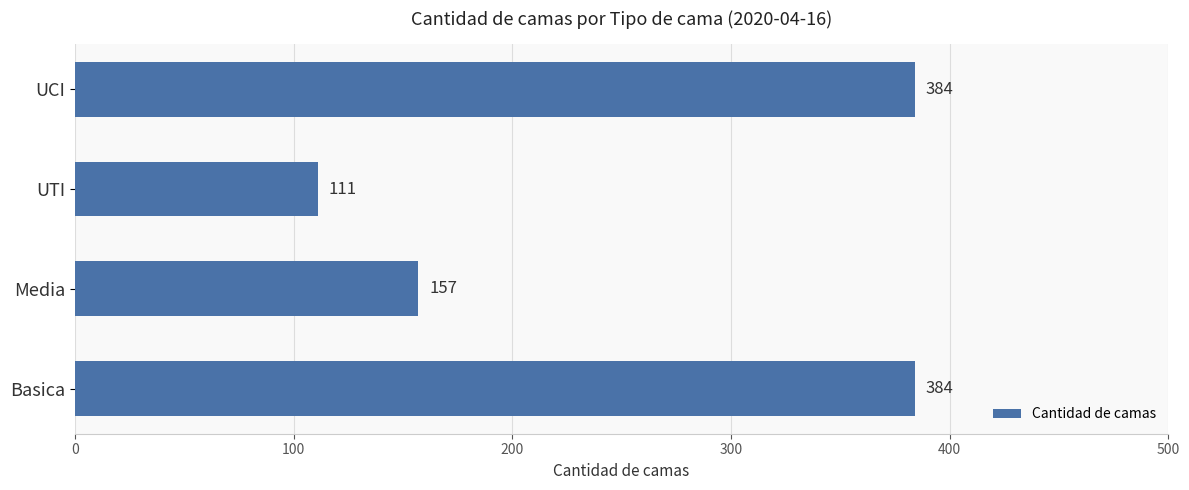

At which category does the chart reach its minimum across all series?

UTI